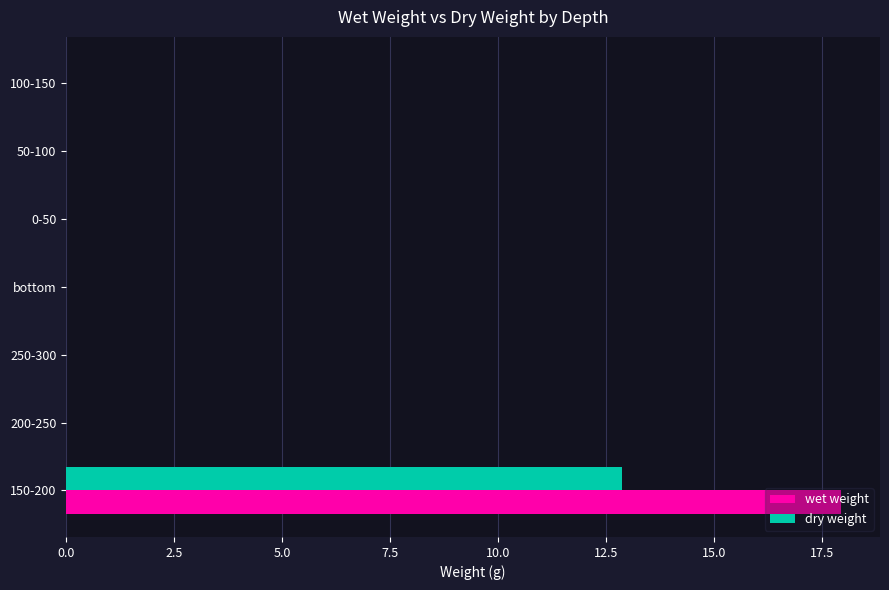

The wet weight series shows 12.2 at 250-300. True or false?

False